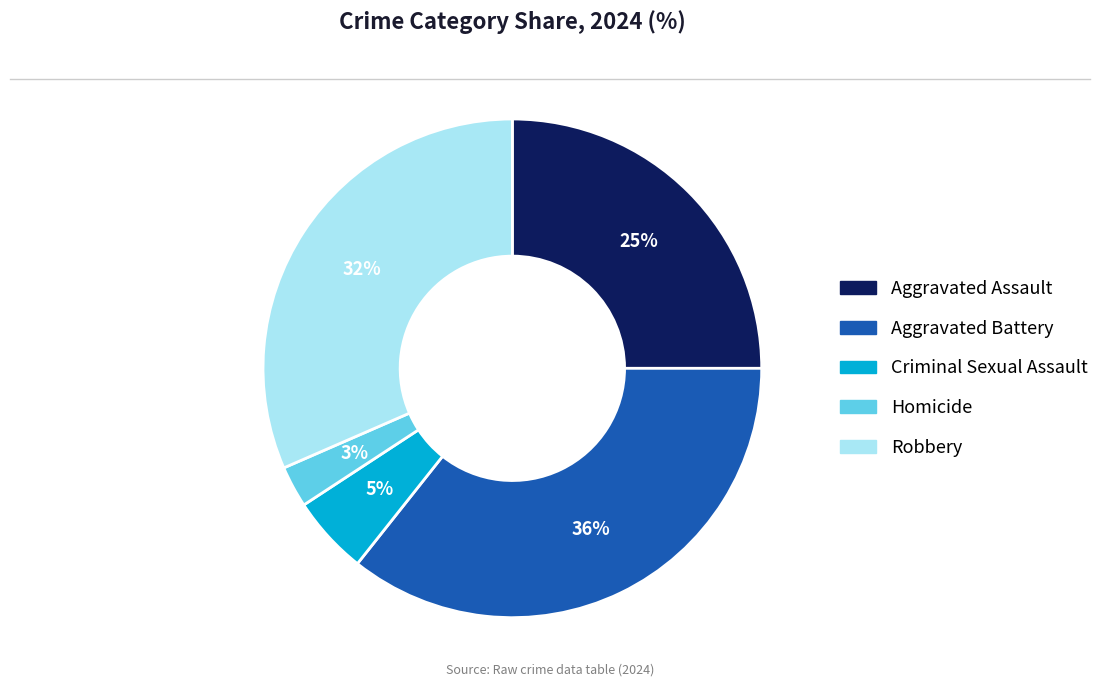

Count the number of slices in the pie.

5